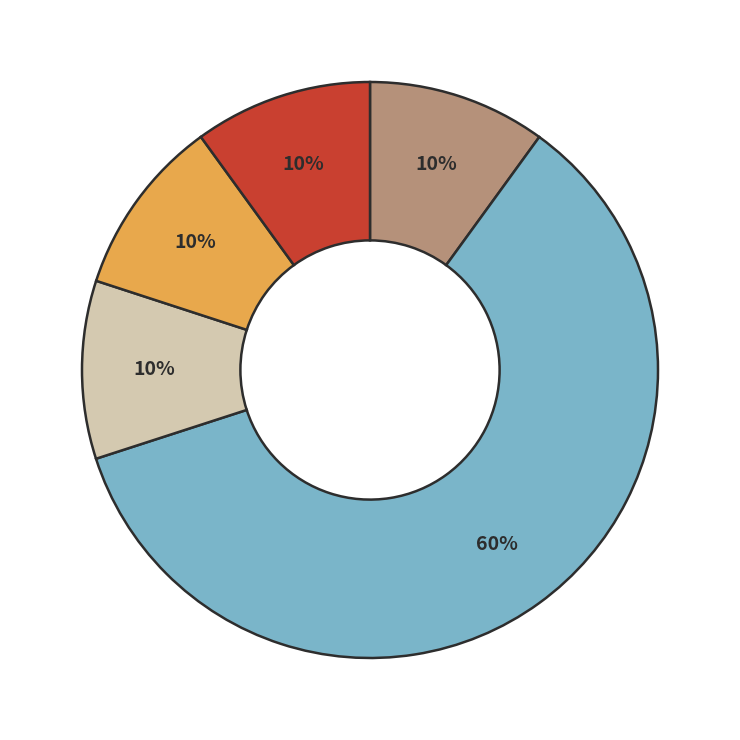

To the nearest percent, what is the average slice percentage?

20%